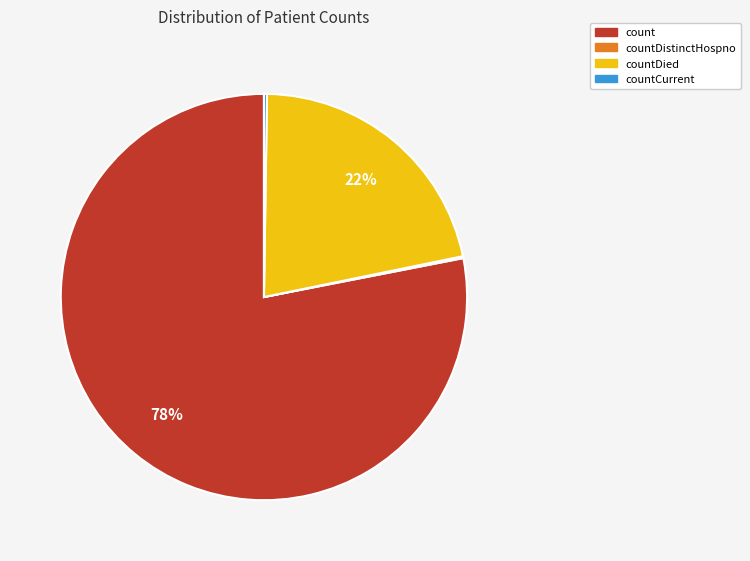

To the nearest percent, what is the difference between the largest and smallest slice percentages?

78%